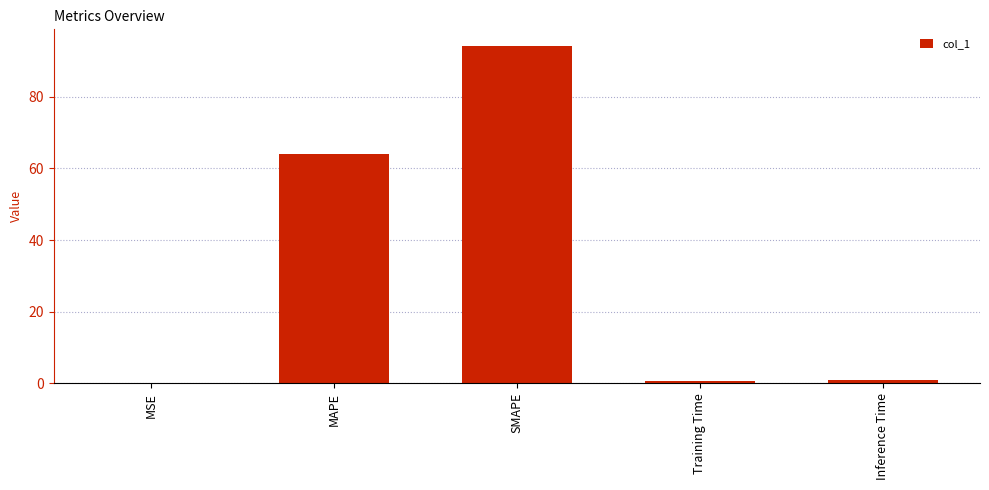

Read the value at MAPE.

64.0